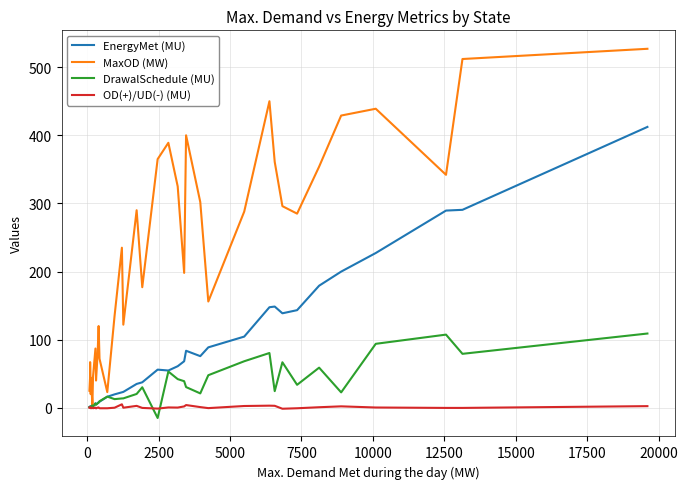

Which series has the largest range (max minus min)?

MaxOD (MW)